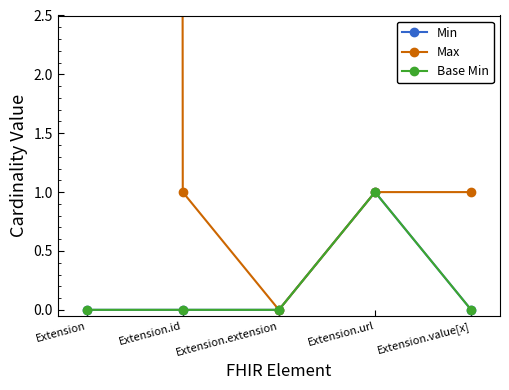

Which category has the highest value in the Min series?

Extension.url